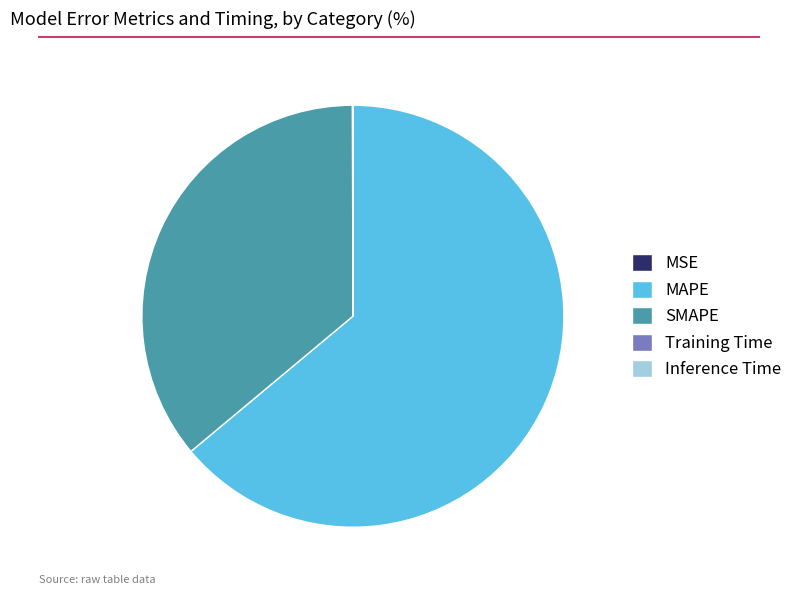

What is the largest slice in the pie chart?

MAPE